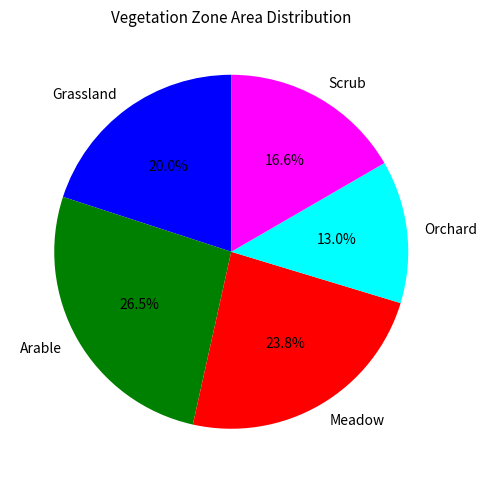

To the nearest percent, what percentage of the pie is Meadow?

24%